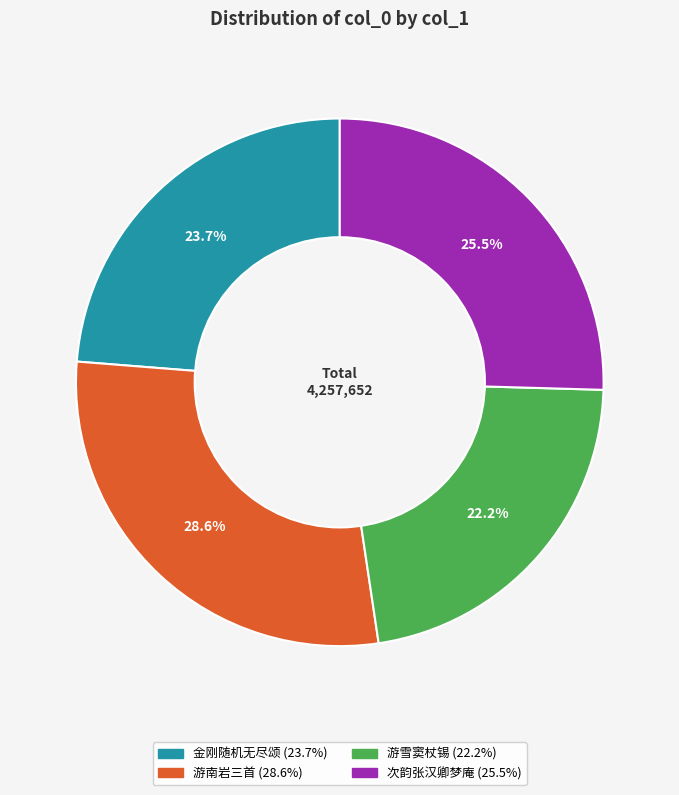

Is there a majority slice in this chart?

No